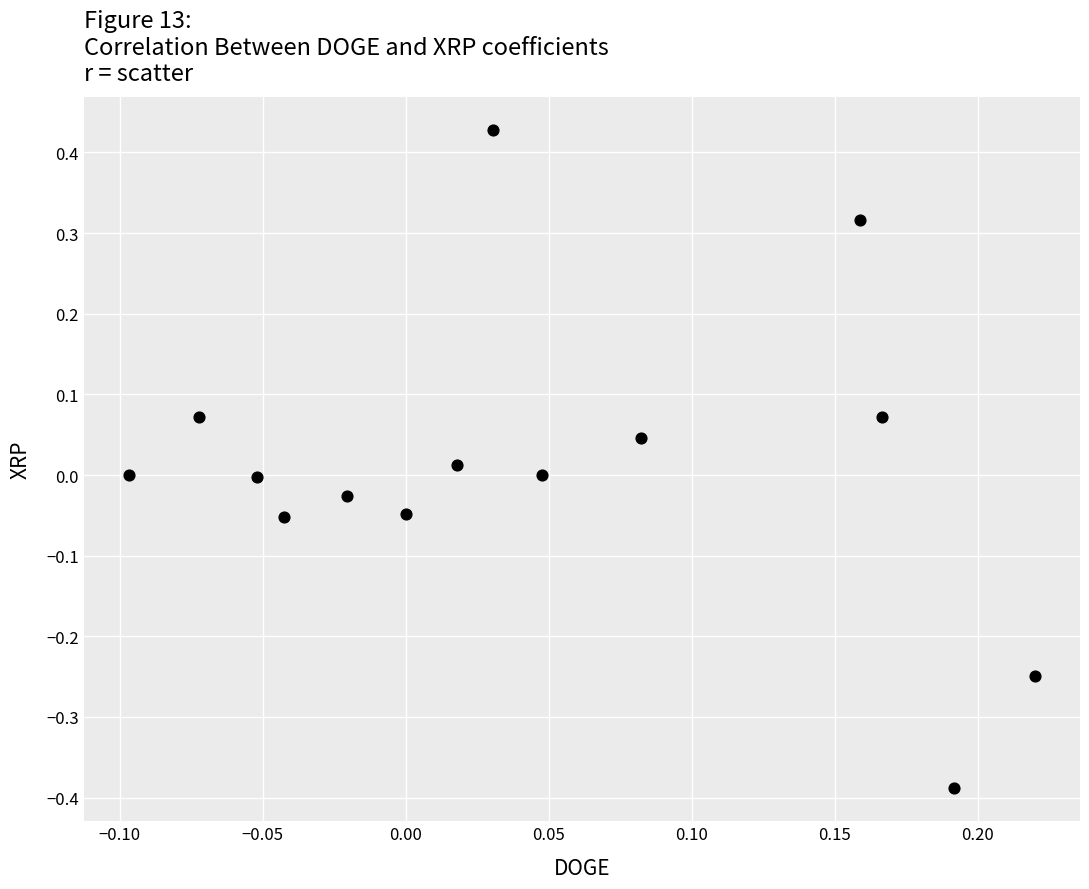

What is the range of Y values (max minus min)?

0.8